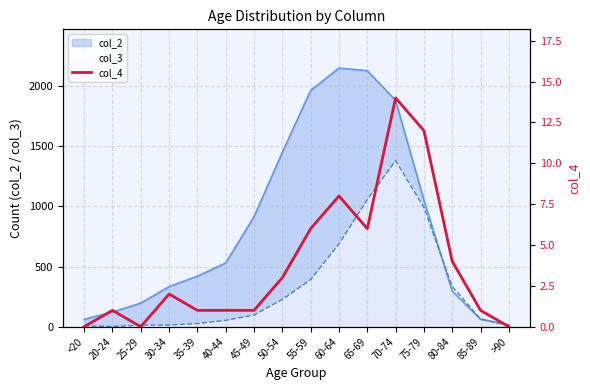

How many data points does each series have?

16